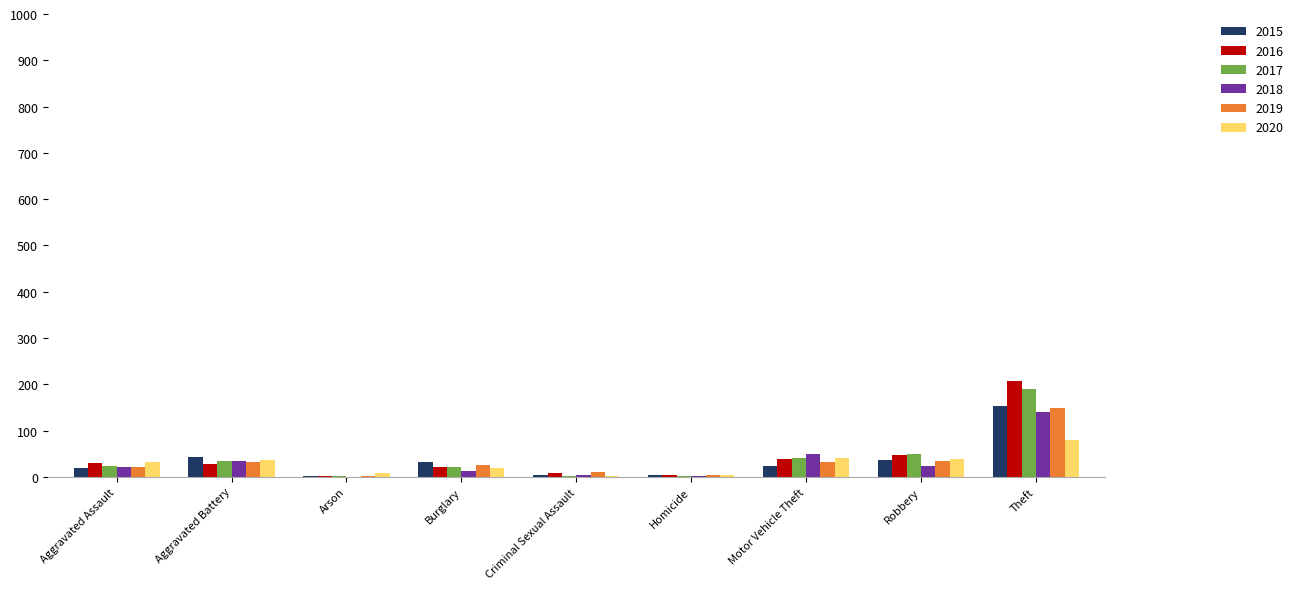

At which category is the sum across all series the highest?

Theft